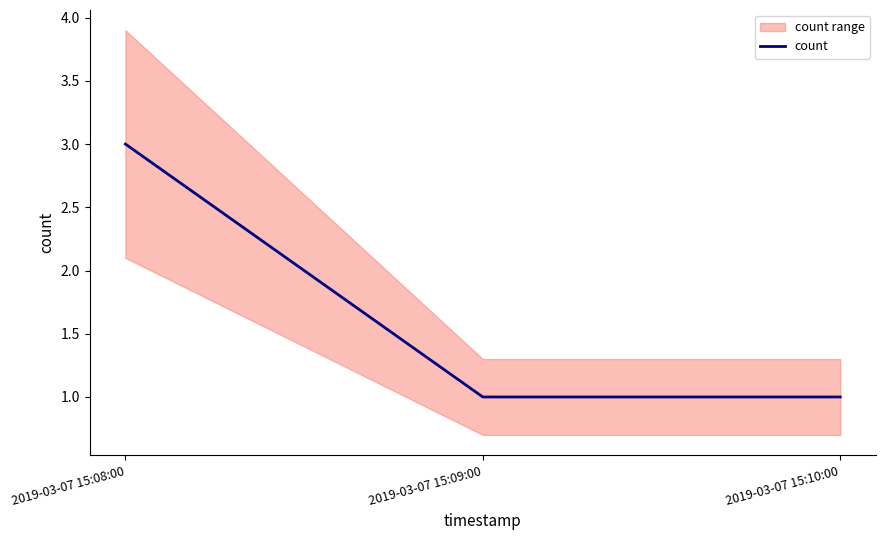

Which category has the highest value across all series?

2019-03-07 15:08:00